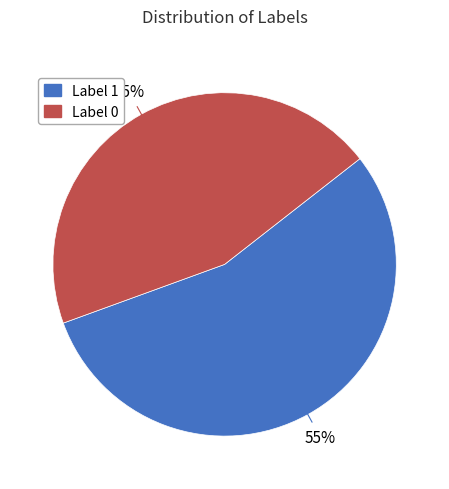

Is there any slice that represents more than half of the pie?

Yes